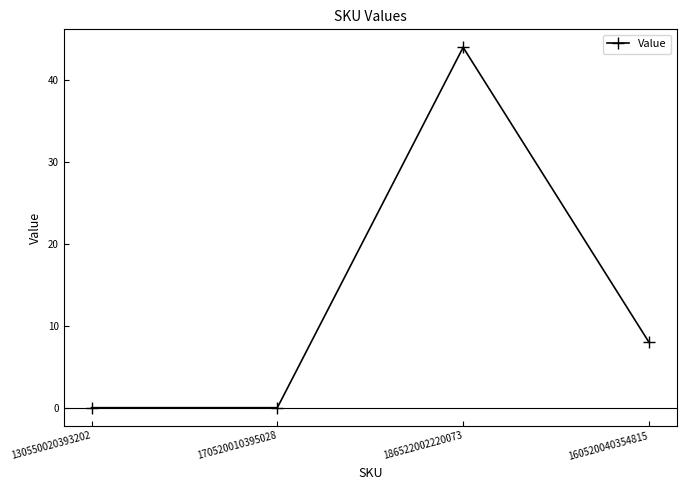

Does the chart display data point markers on the line(s)?

Yes